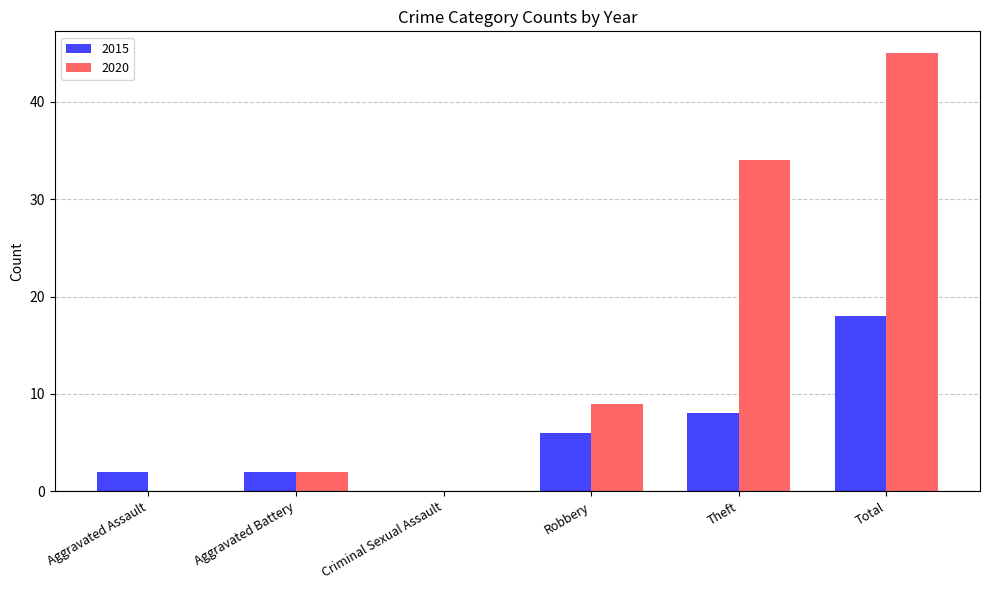

What is the total value across all series at Theft?

42